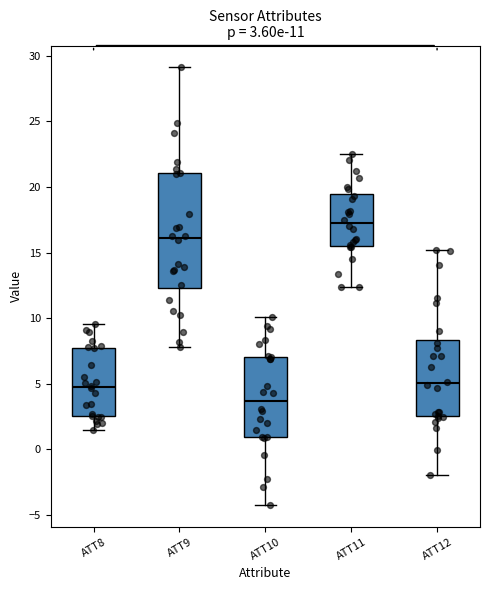

Comparing the boxes themselves (not the whiskers), which one is the tallest?

ATT9